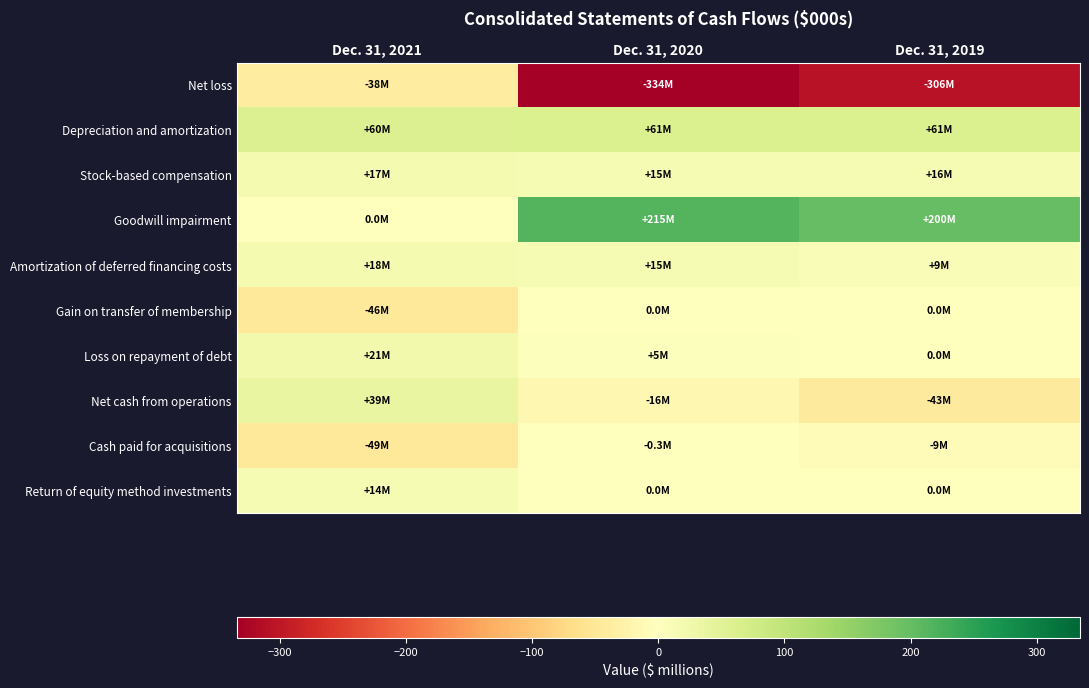

Rank the series at Dec. 31, 2021 from lowest to highest value.

Cash paid for acquisitions, Gain on transfer of membership, Net loss, Goodwill impairment, Return of equity method investments, Stock-based compensation, Amortization of deferred financing costs, Loss on repayment of debt, Net cash from operations, Depreciation and amortization